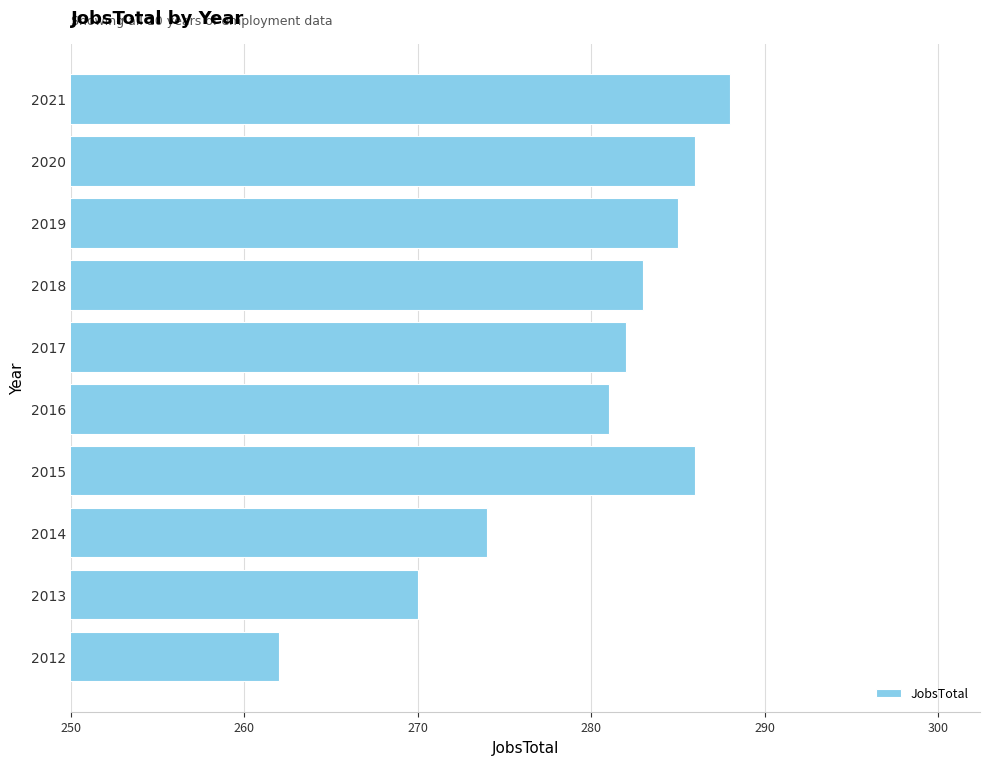

What is the ratio of the value at 2017 to the value at 2012?

1.1